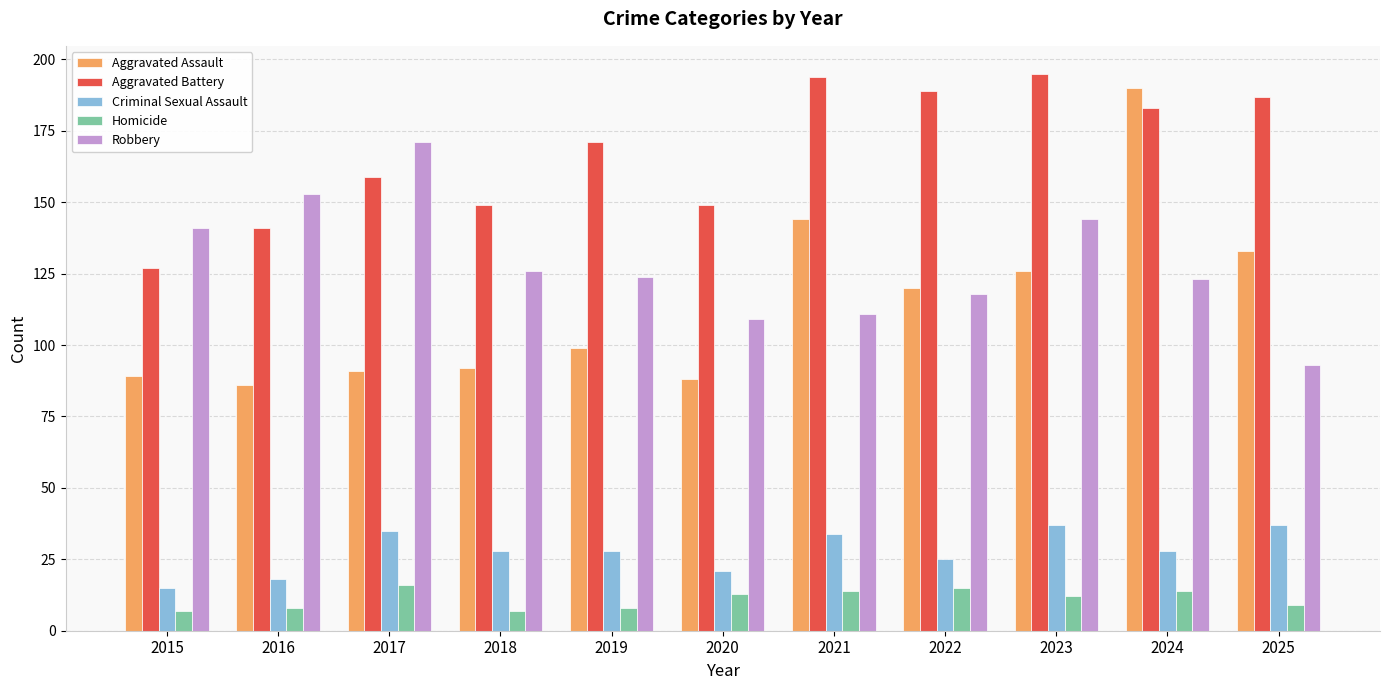

What is the spread (max minus min) of values at 2015?

134